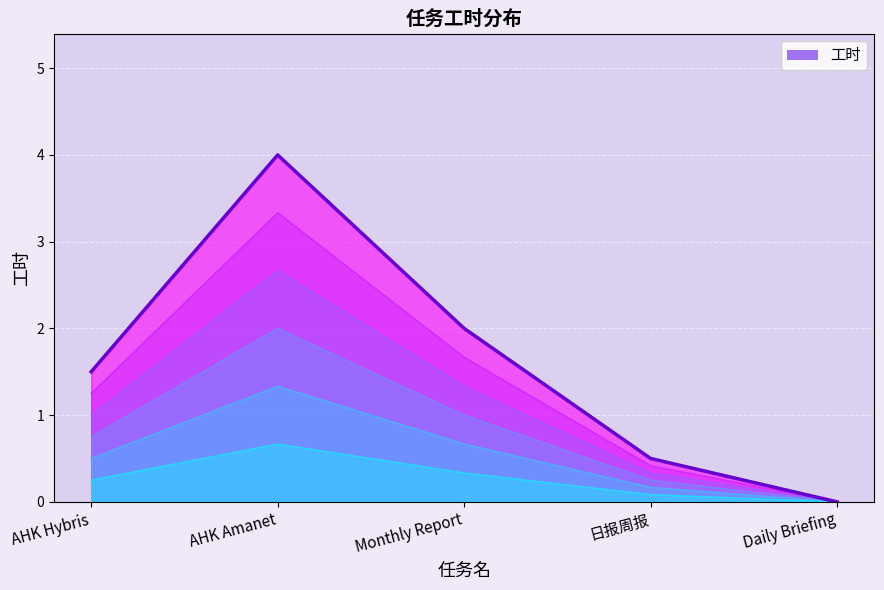

Rank the categories by value from highest to lowest.

AHK Amanet, Monthly Report, AHK Hybris, 日报周报, Daily Briefing